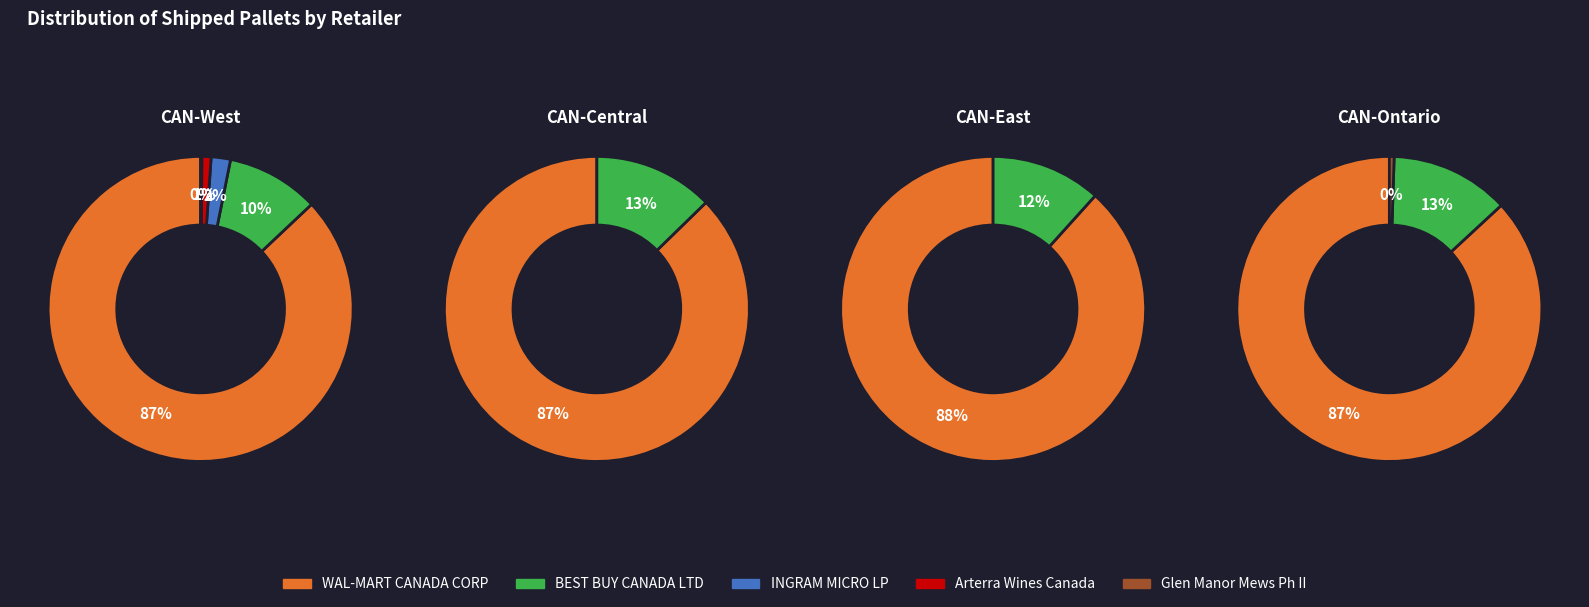

The WAL-MART CANADA CORP slice represents 87% of the pie. True or false?

True